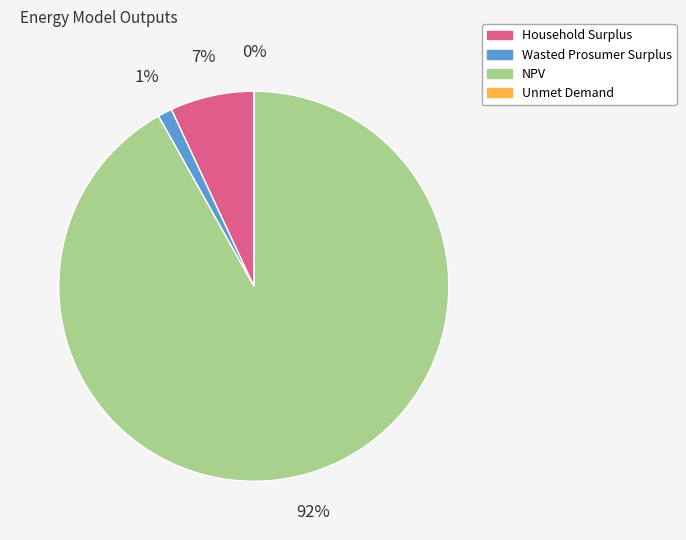

What is the largest slice in the pie chart?

NPV